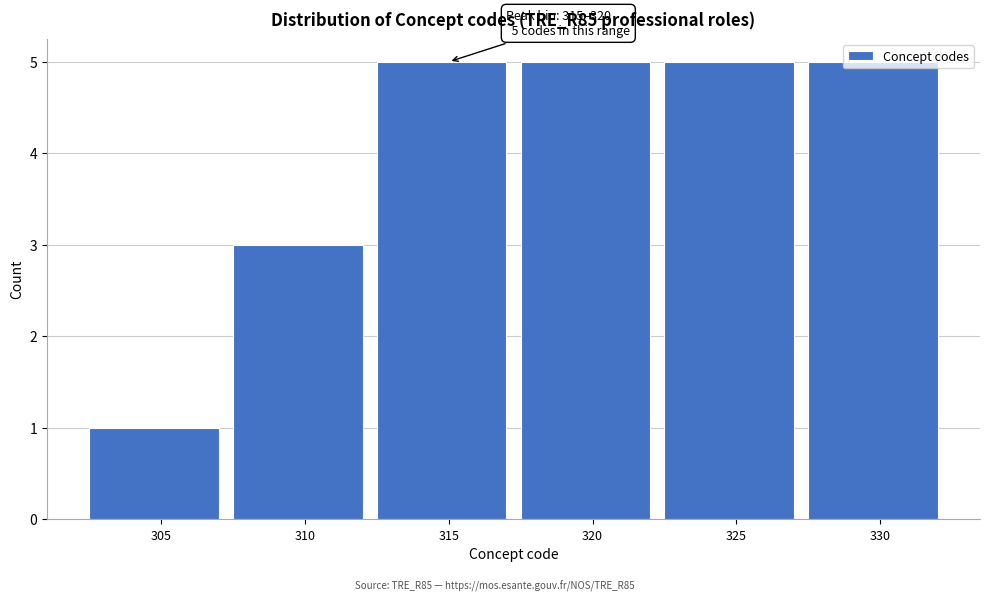

Approximately how many times larger is the value at 330 compared to 325?

1.0